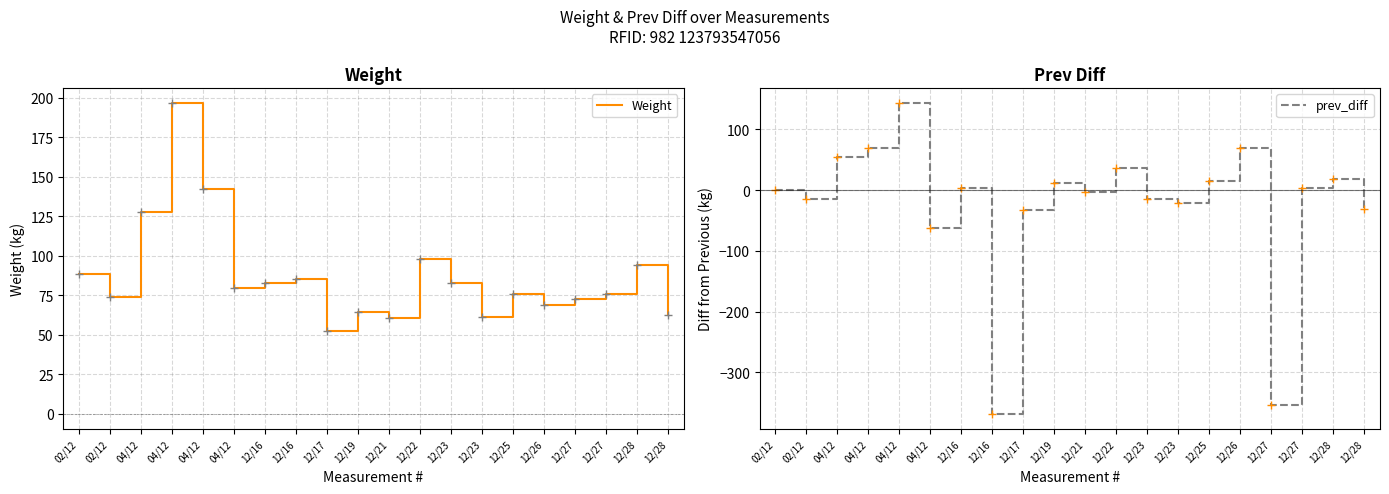

The value of prev_diff at 12/23 is -15.2. True or false?

True